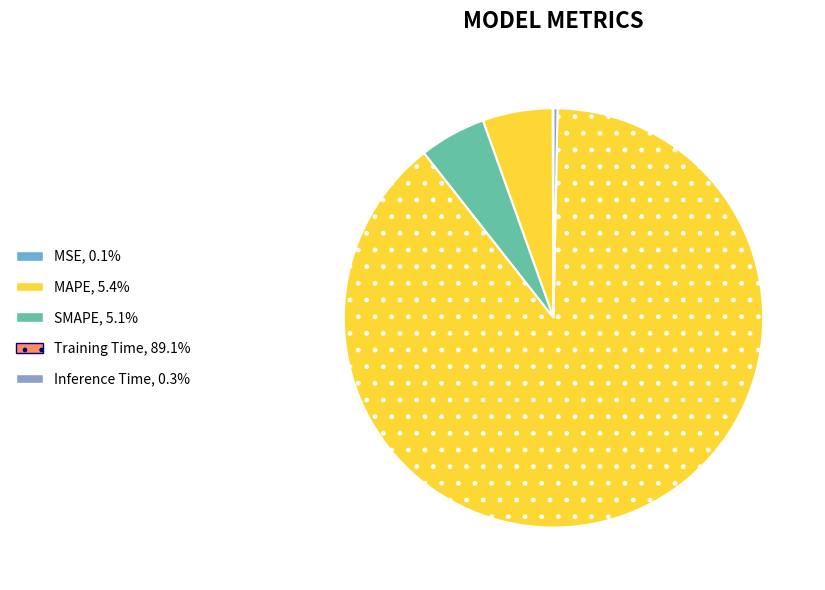

Between Inference Time and Training Time, which is larger?

Training Time